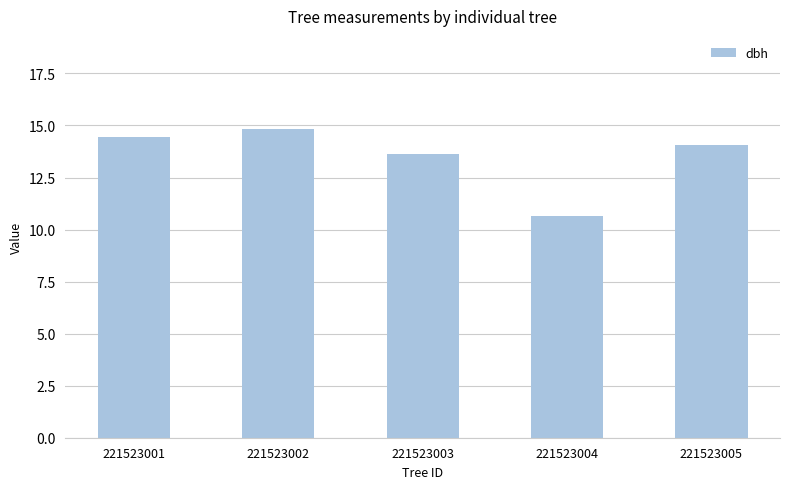

Approximately how many times larger is the value at 221523005 compared to 221523003?

1.0